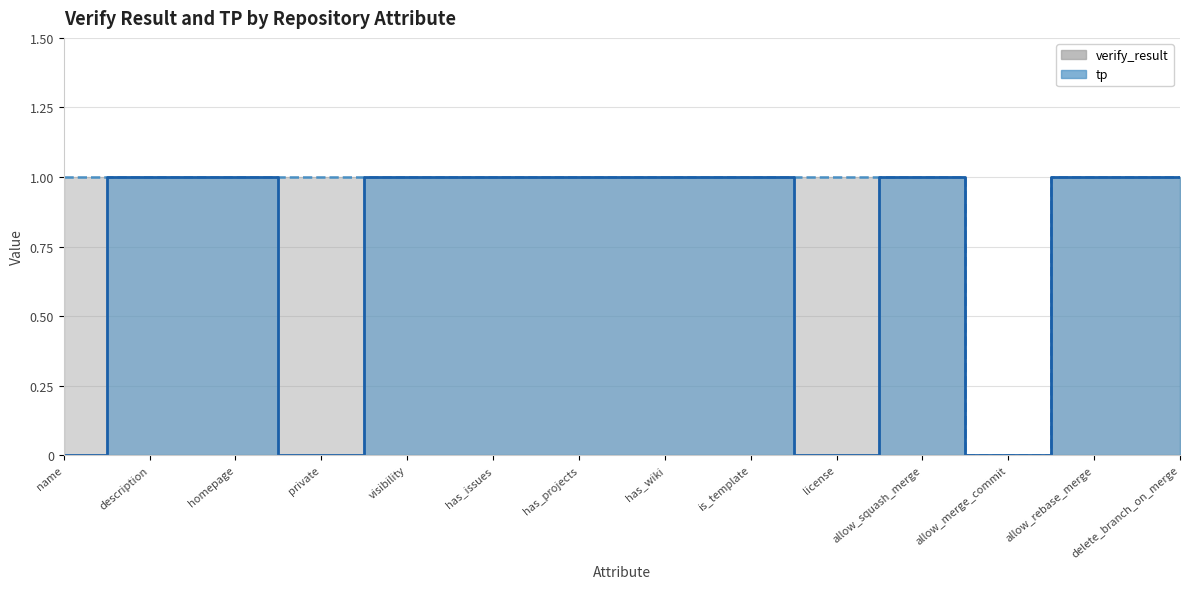

Which series has the largest total across all categories?

verify_result